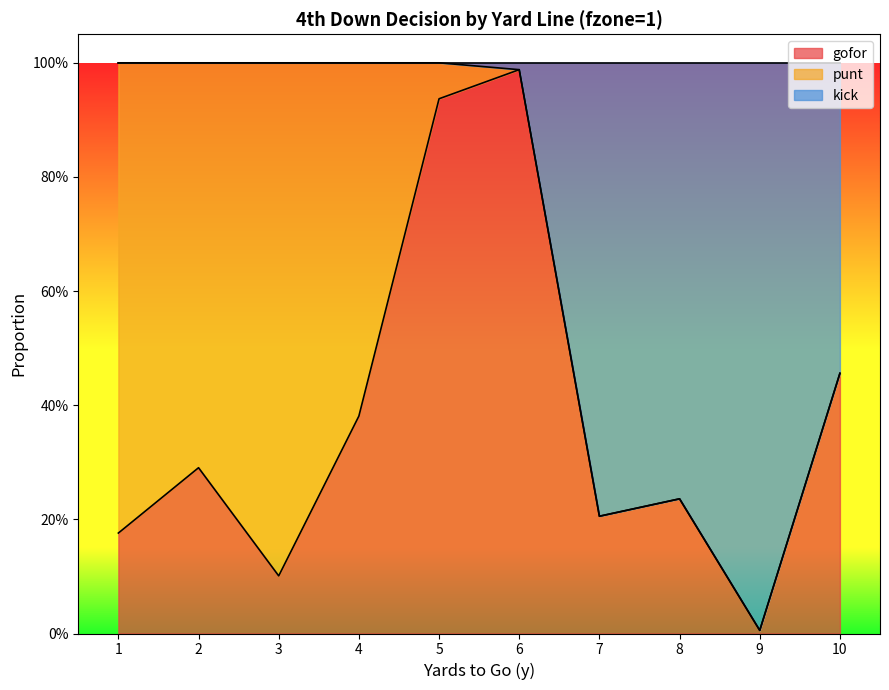

Which series has the widest spread of values?

kick